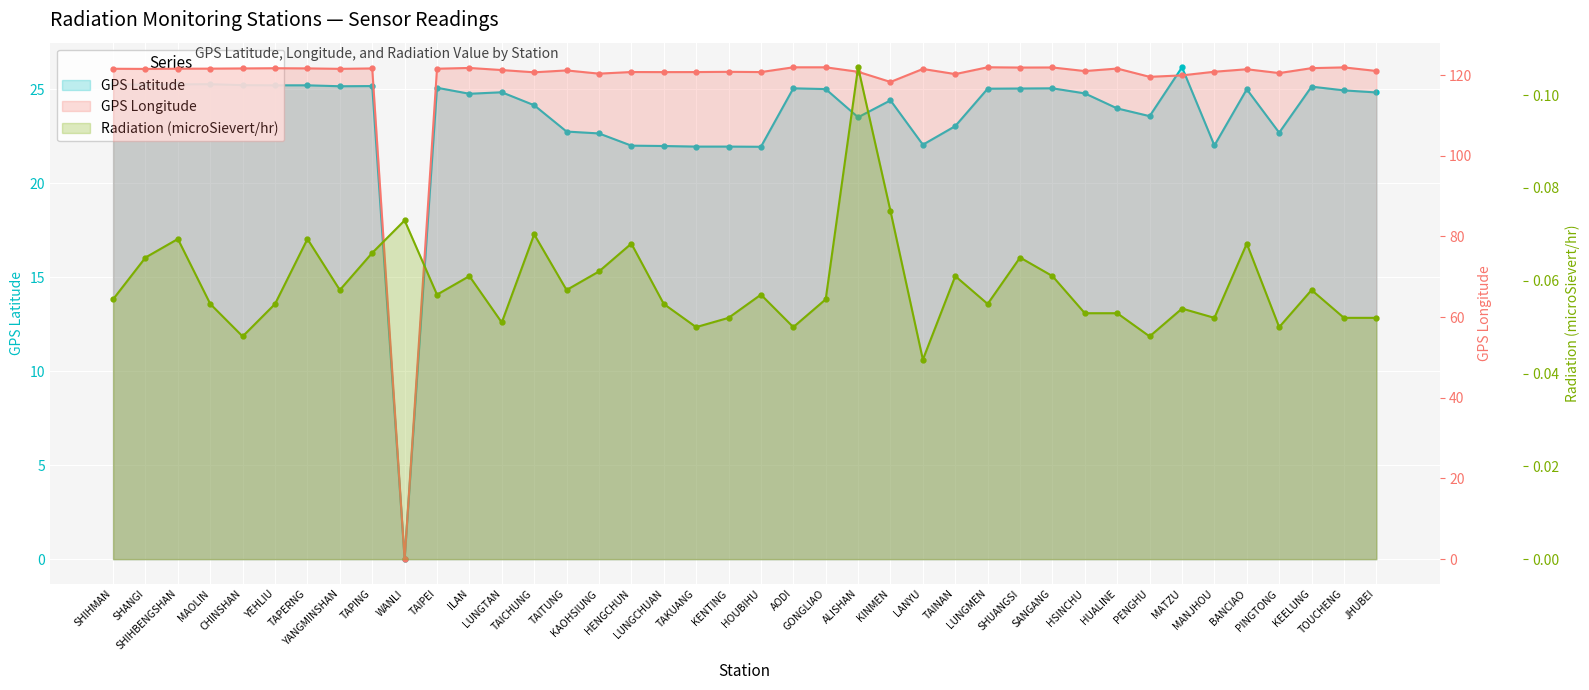

List the series in order of their overall mean, lowest first.

Radiation (microSievert/hr), GPS Latitude, GPS Longitude